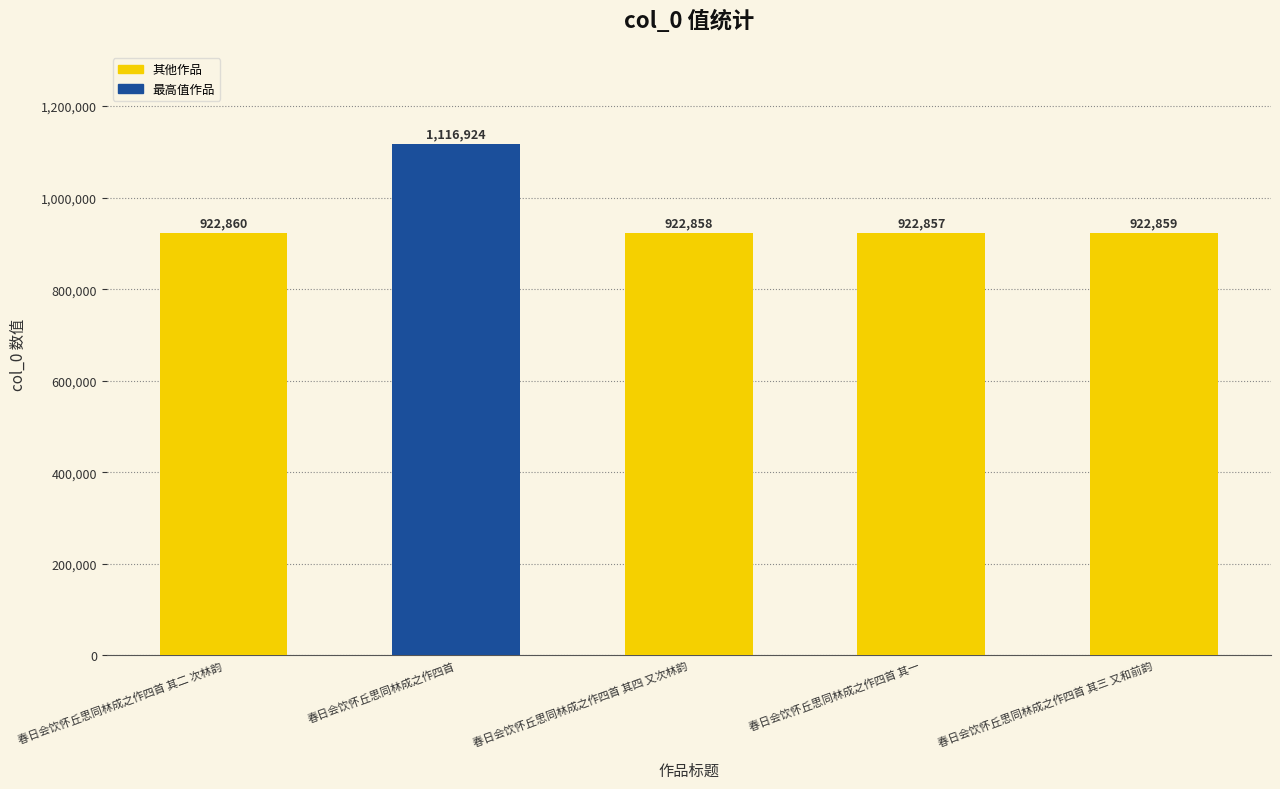

At which label does the data first exceed 922859?

春日会饮怀丘思同林成之作四首 其二 次林韵